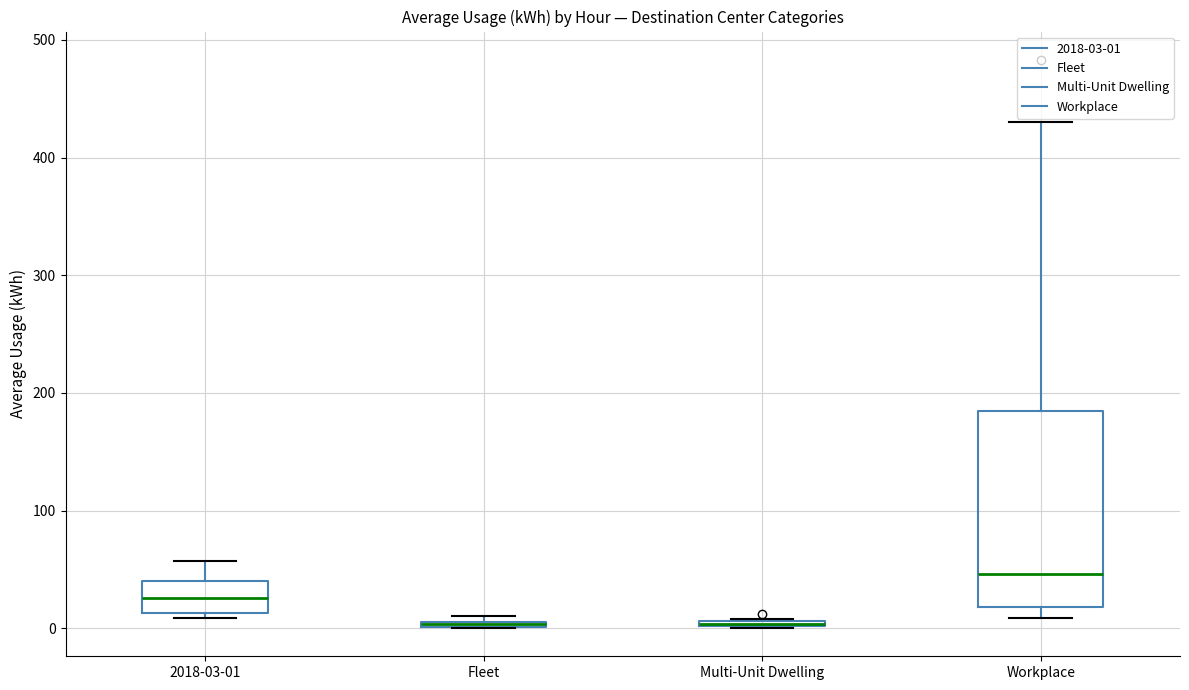

Comparing the boxes themselves (not the whiskers), which one is the tallest?

Workplace